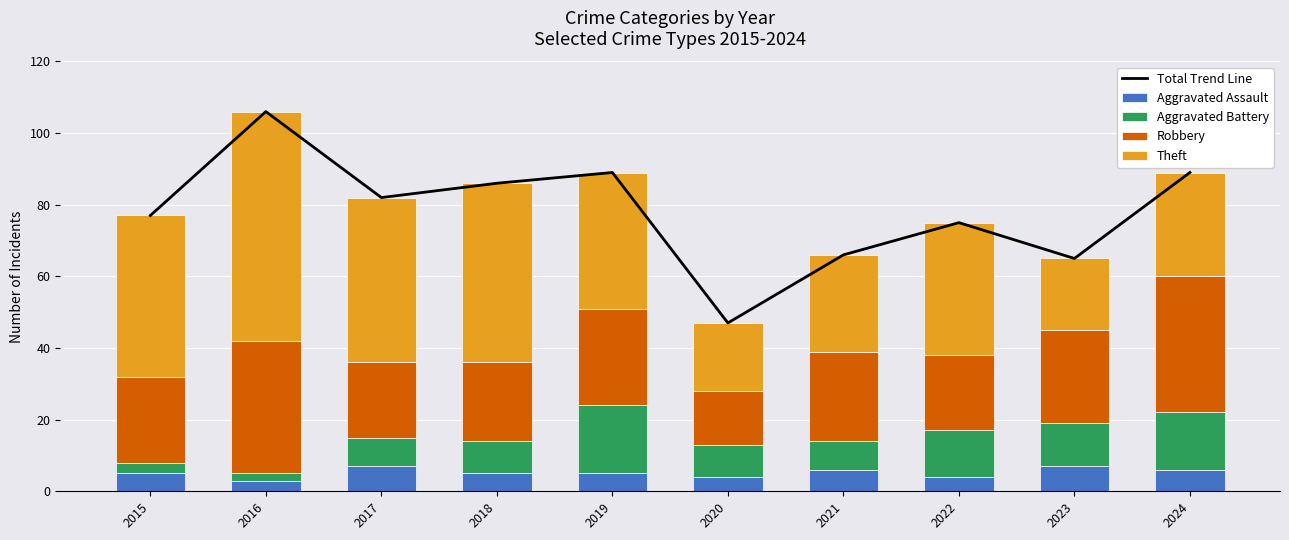

What are all the series names shown in the legend?

Total Trend Line, Aggravated Assault, Aggravated Battery, Robbery, Theft